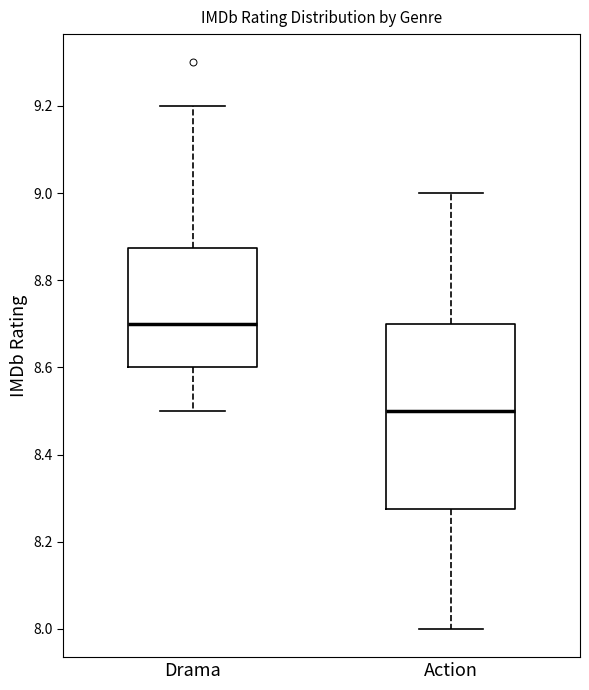

Which box's median line is the highest?

Drama